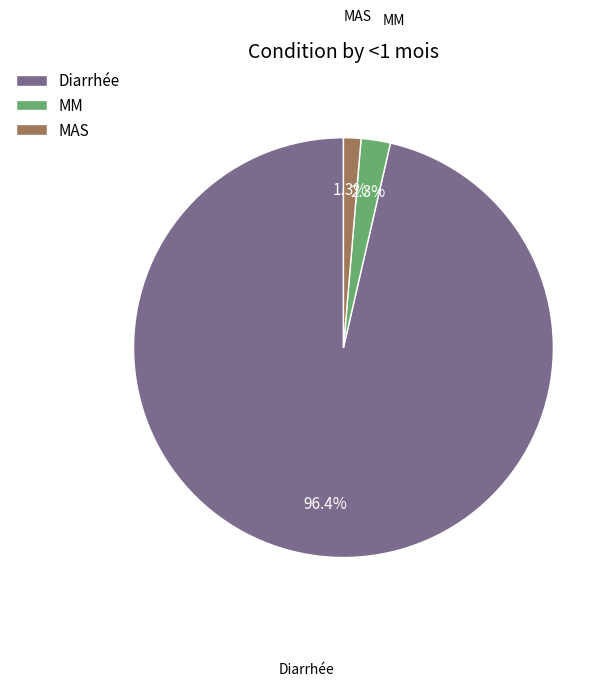

To the nearest percent, what percentage of the pie is MAS?

1%